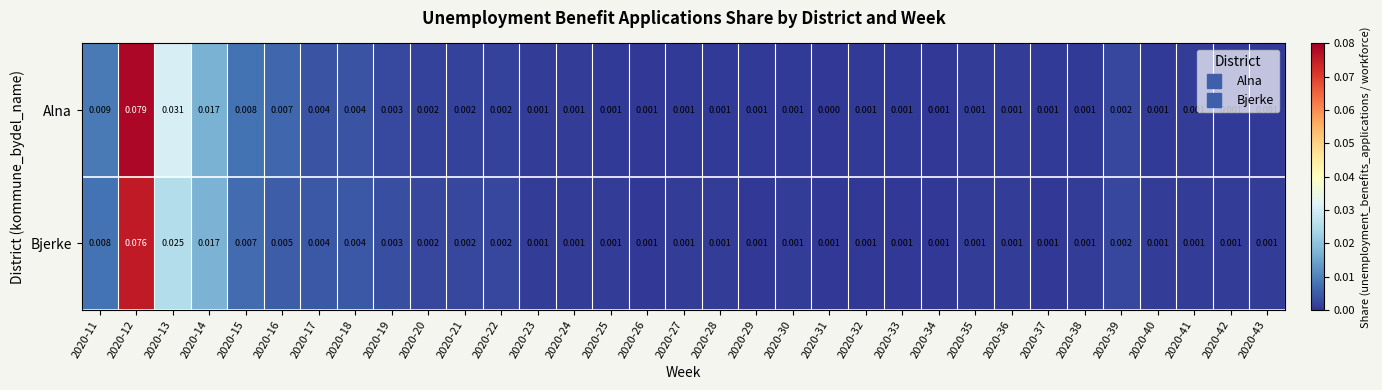

At which category does the chart reach its minimum across all series?

2020-31